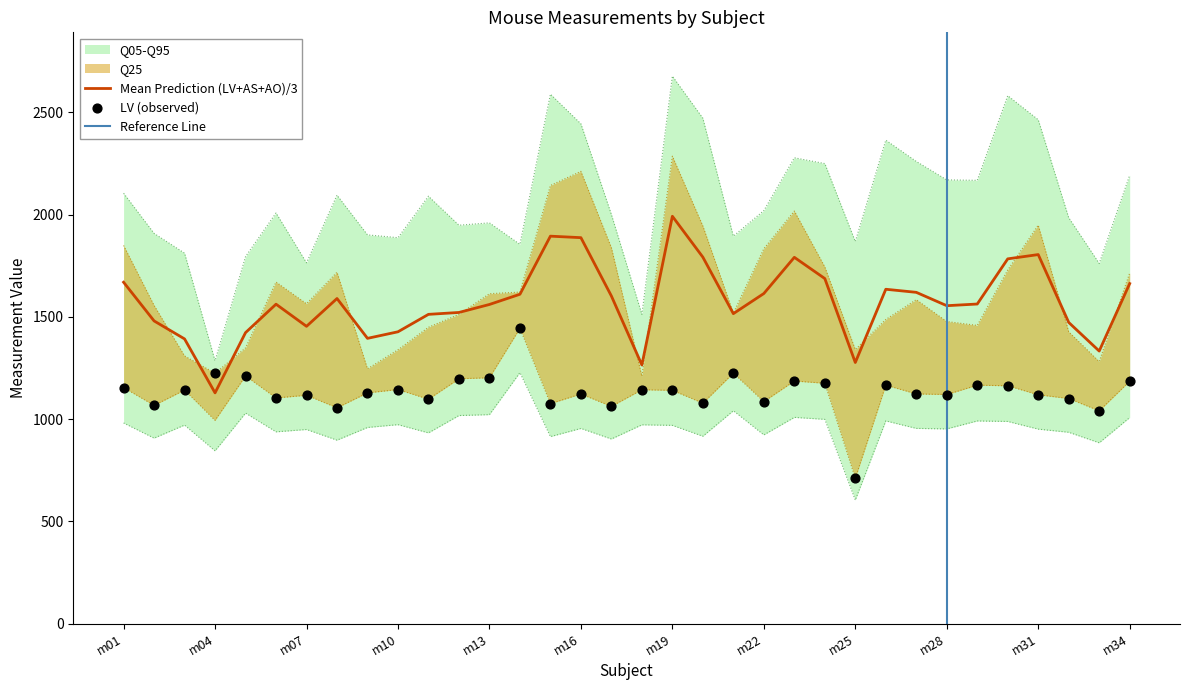

At which category is the sum across all series the highest?

m19